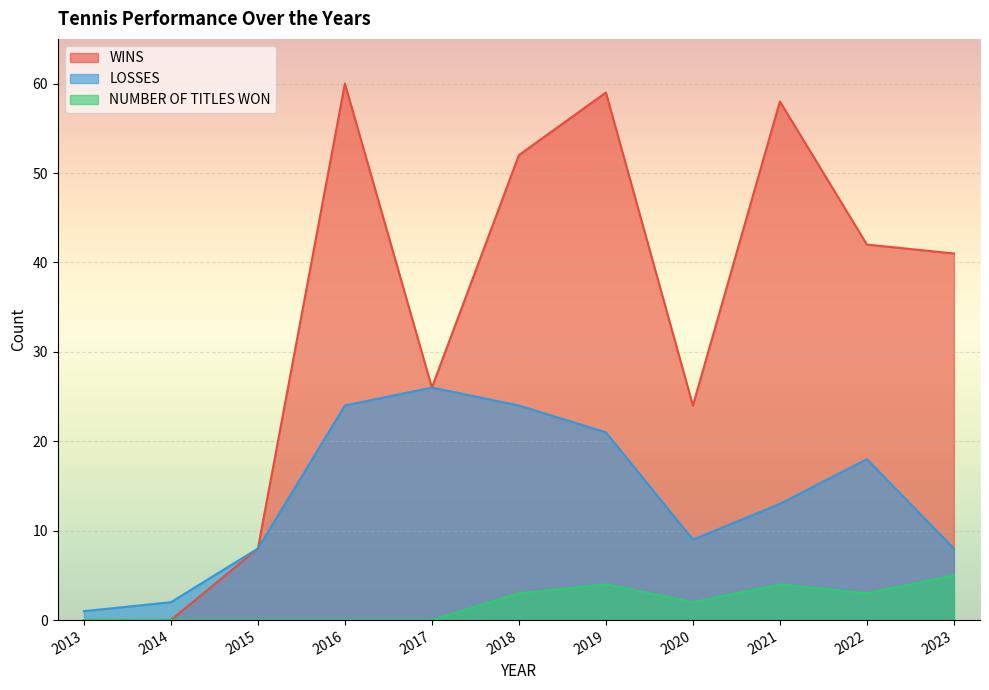

At which category does the chart reach its minimum across all series?

2013